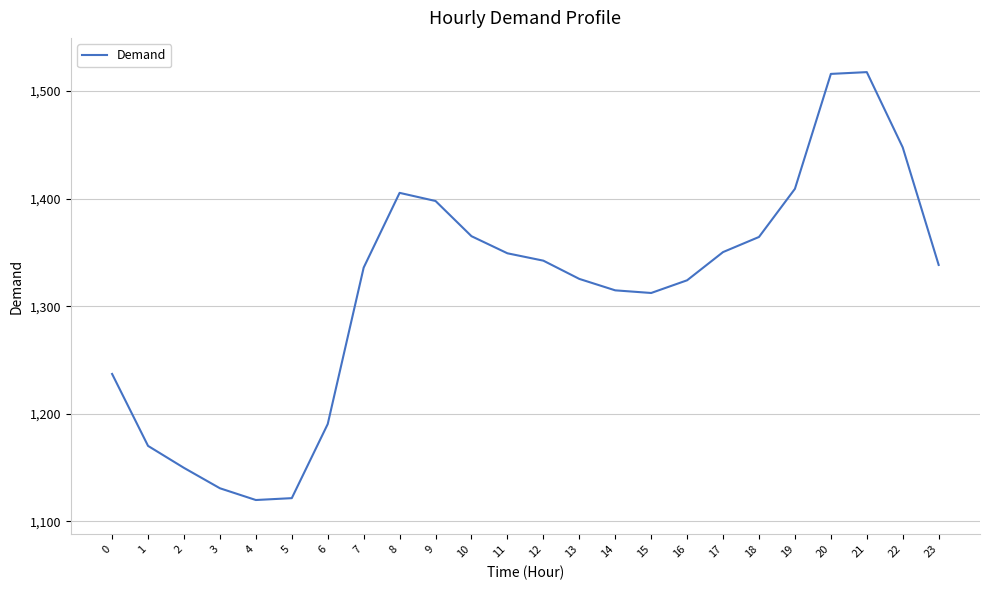

Count the number of values greater than 1338.

12